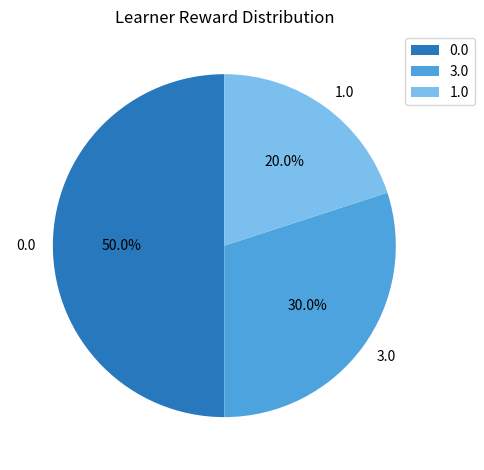

Is 3.0 the majority of the pie?

No